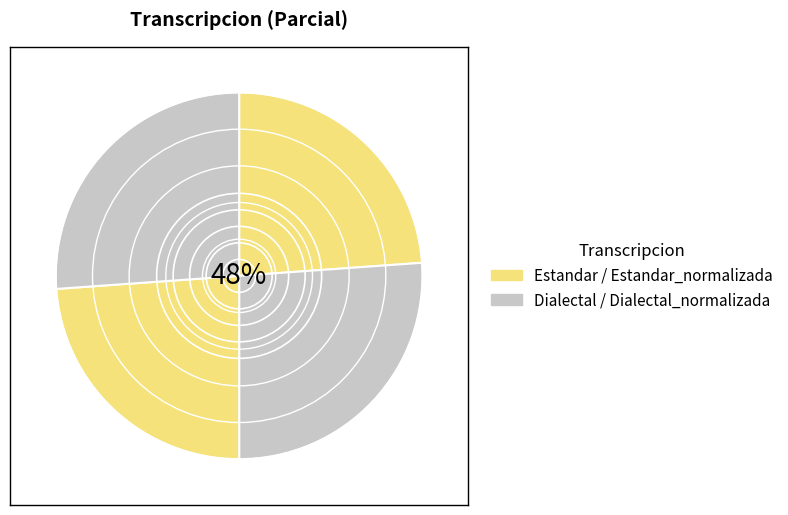

What is the change in value from Dialectal to Dialectal_normalizada?

+4.1